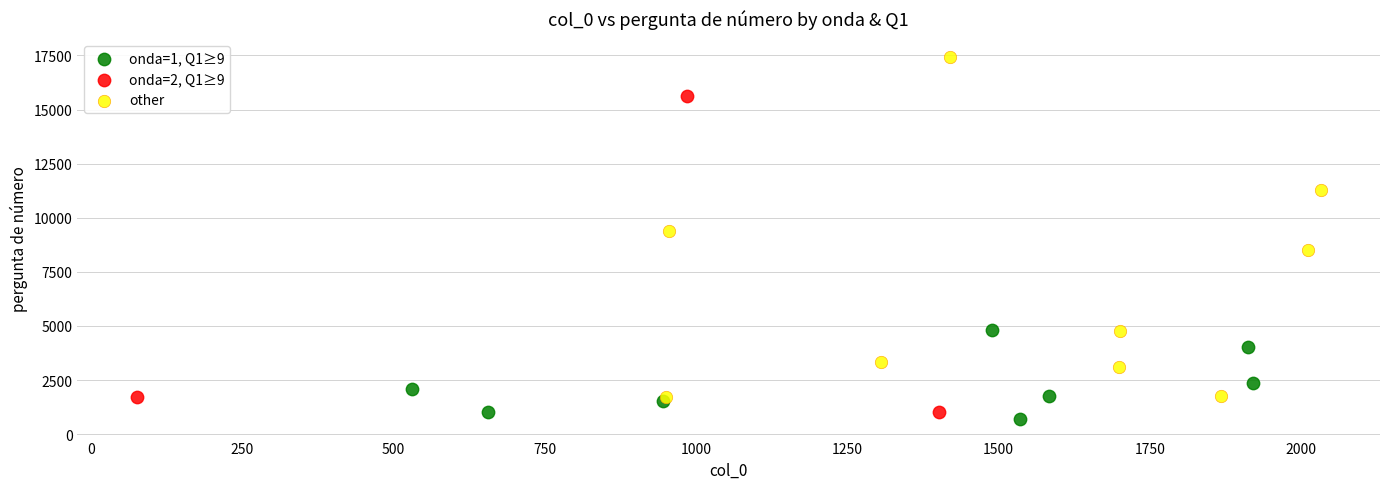

Which series contains the highest Y value?

other